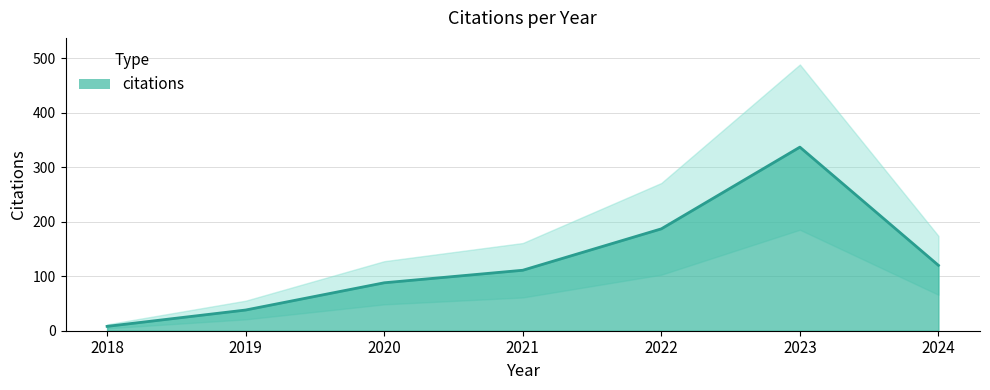

Count the number of data series in this chart.

1